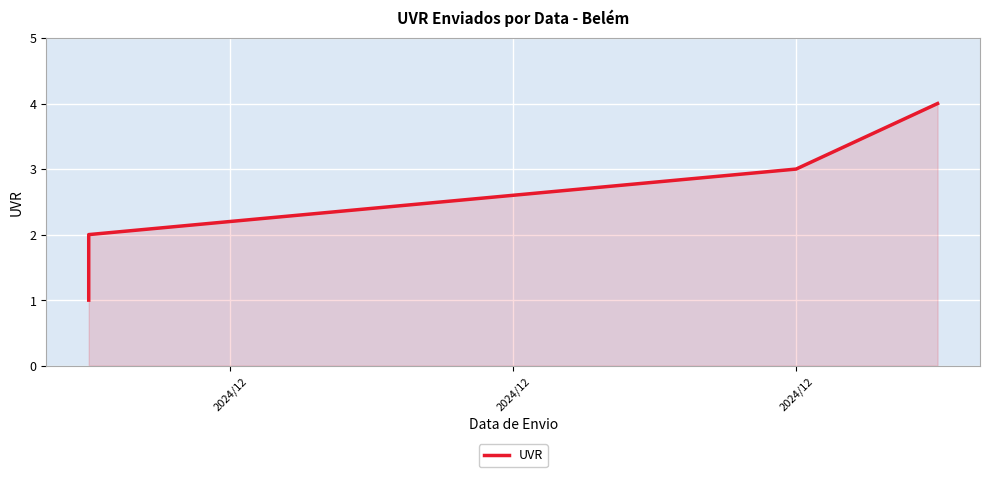

Does the chart display data point markers on the line(s)?

No